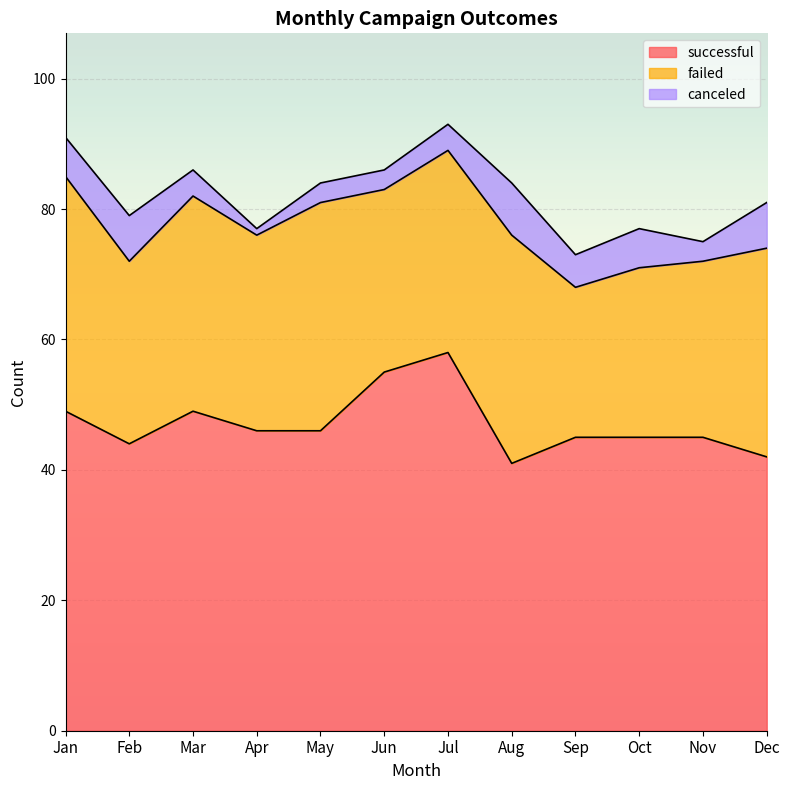

Rank the series by their maximum value, from lowest to highest.

canceled, failed, successful